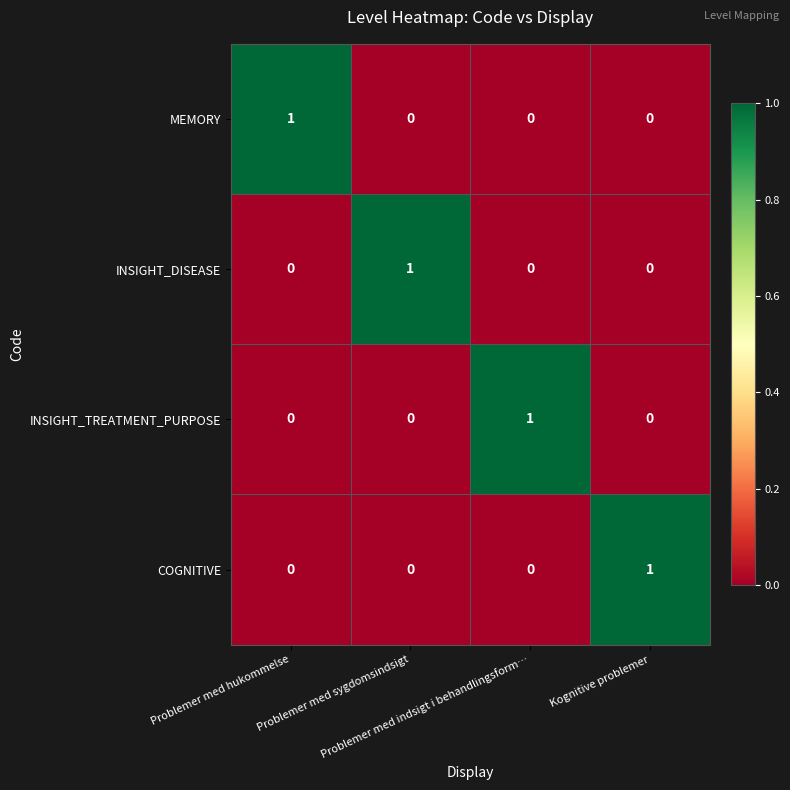

Count the INSIGHT_TREATMENT_PURPOSE values in the range 0 to 1.

4